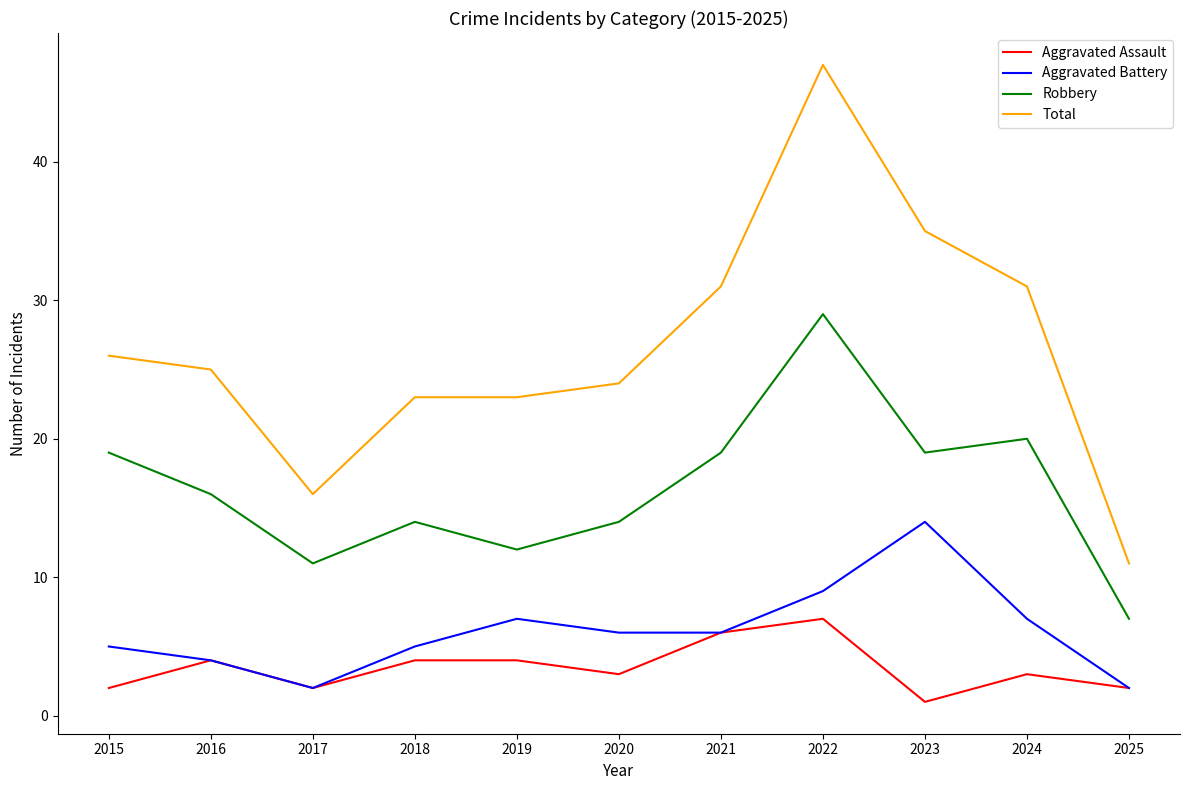

How many lines are shown in the chart?

4